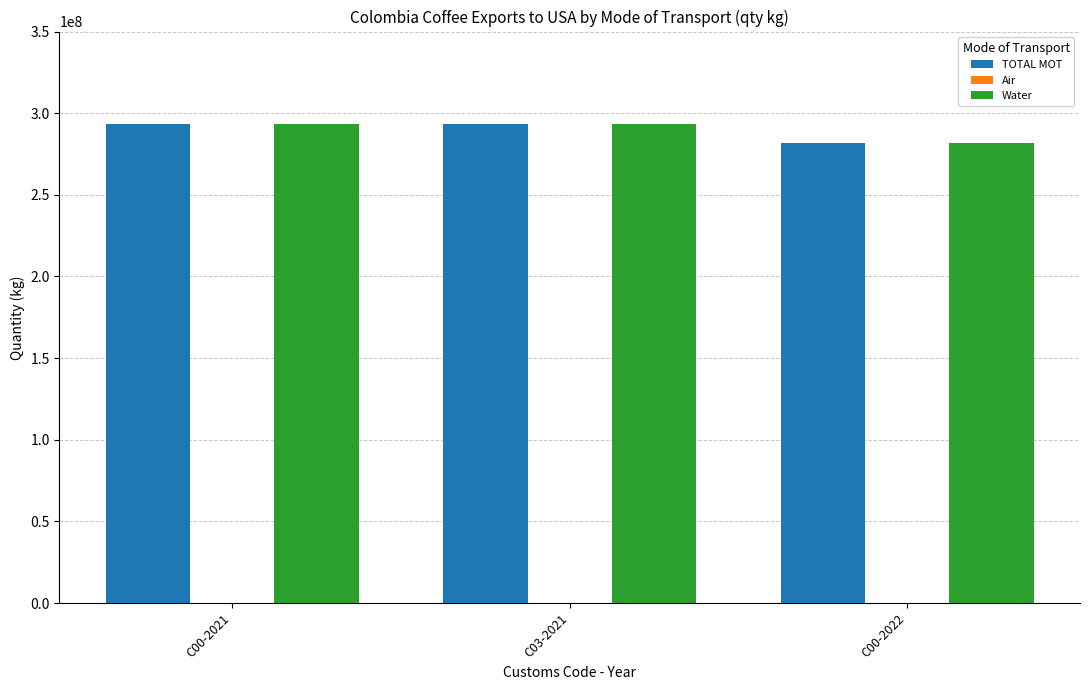

What is the maximum value shown in the chart?

293276327.7